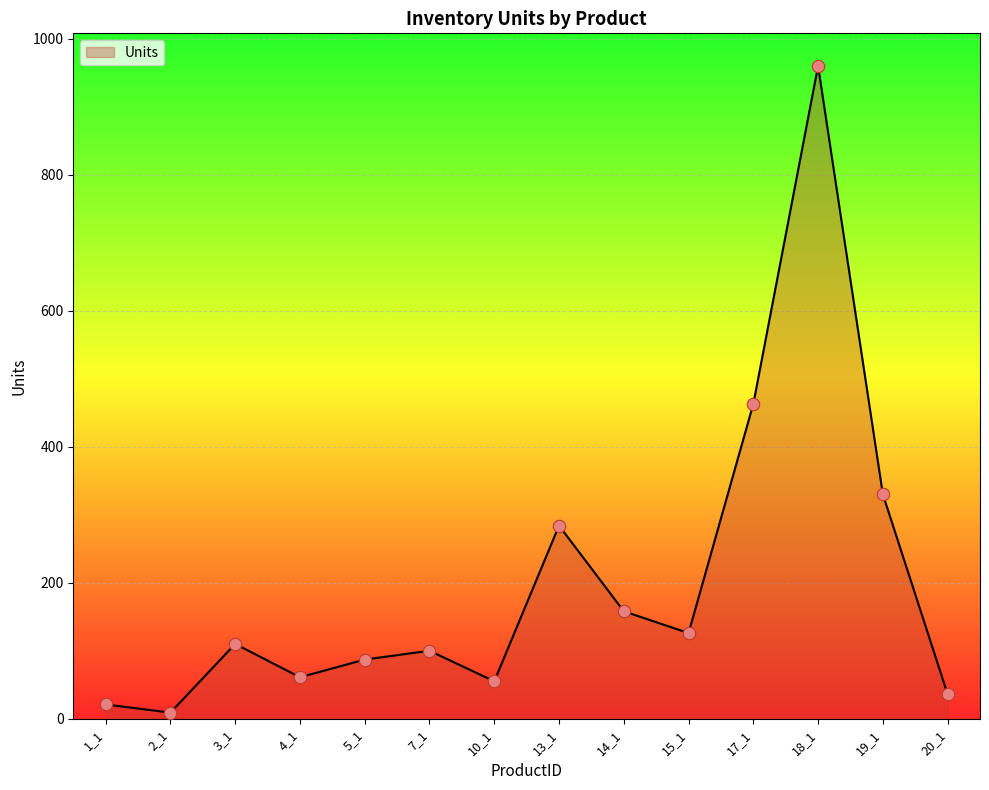

What is the change in value from 7_1 to 10_1?

-45